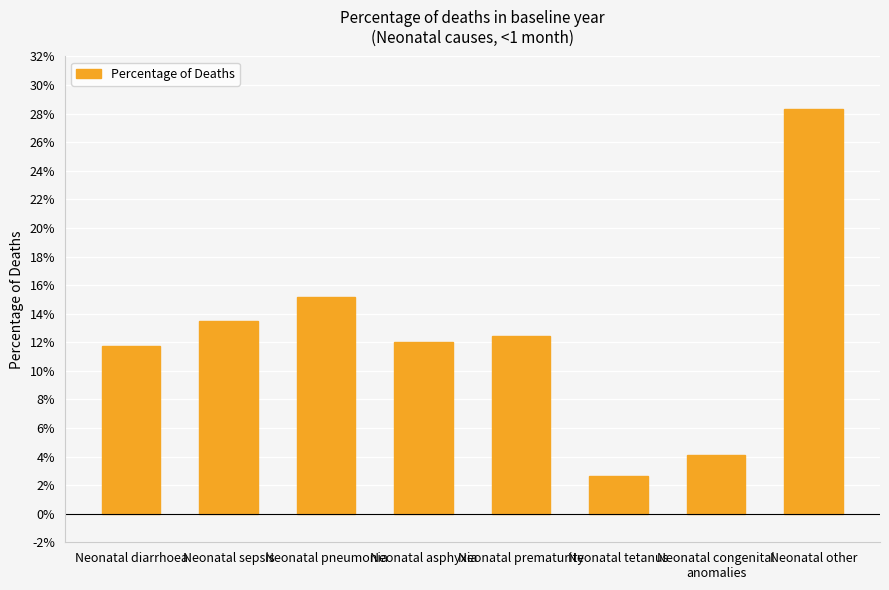

What is the average value?

0.1